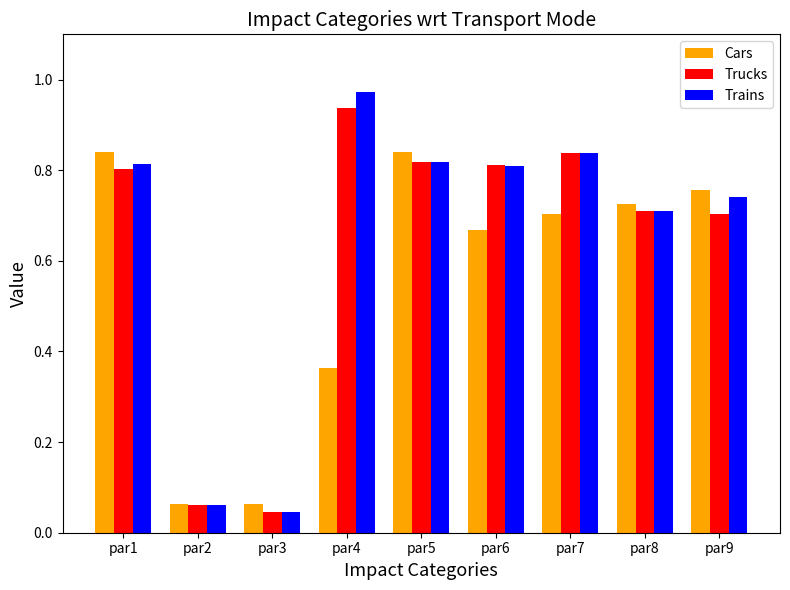

How many bars are there in each group?

3